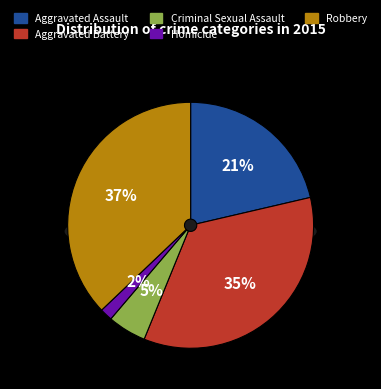

Which category has the smallest portion of the pie?

Homicide